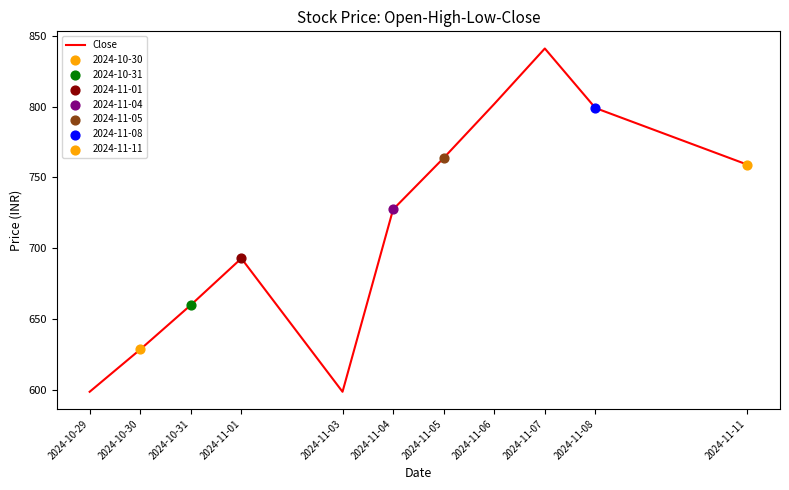

Between 2024-11-05 and 2024-11-06, which is larger?

2024-11-06